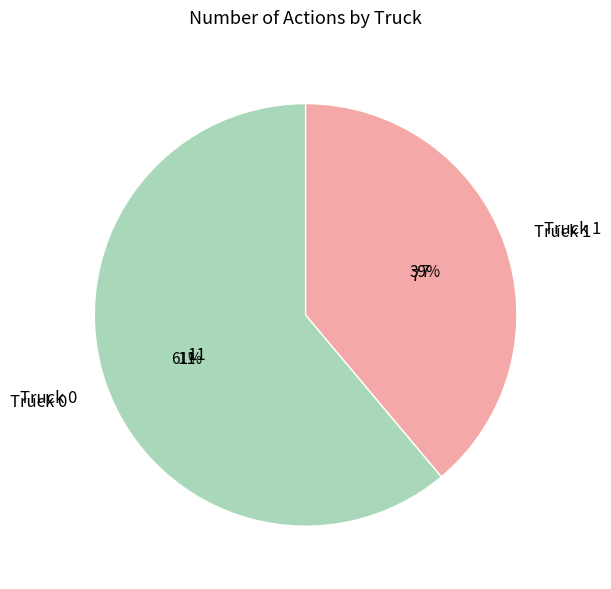

Is Truck 1 the majority of the pie?

No